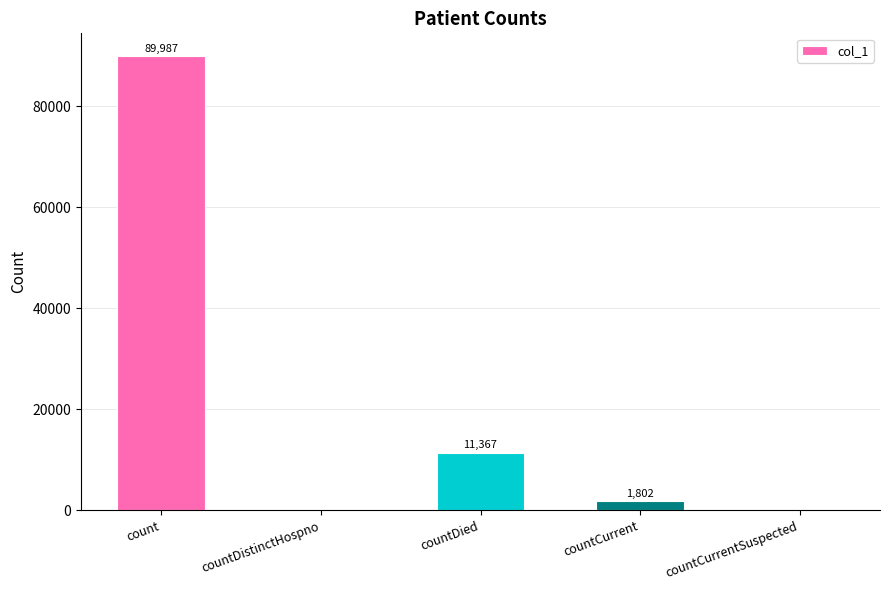

Reading right to left, extract all data points from this chart.

countCurrentSuspected=0	countCurrent=1802	countDied=11367	countDistinctHospno=0	count=89987